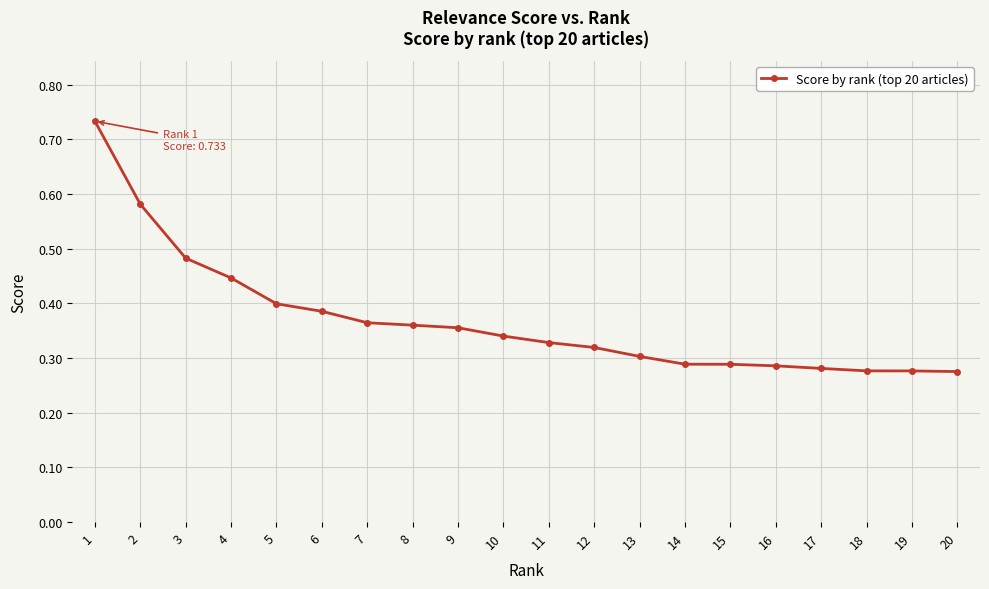

Which has a higher value, 16 or 6?

6